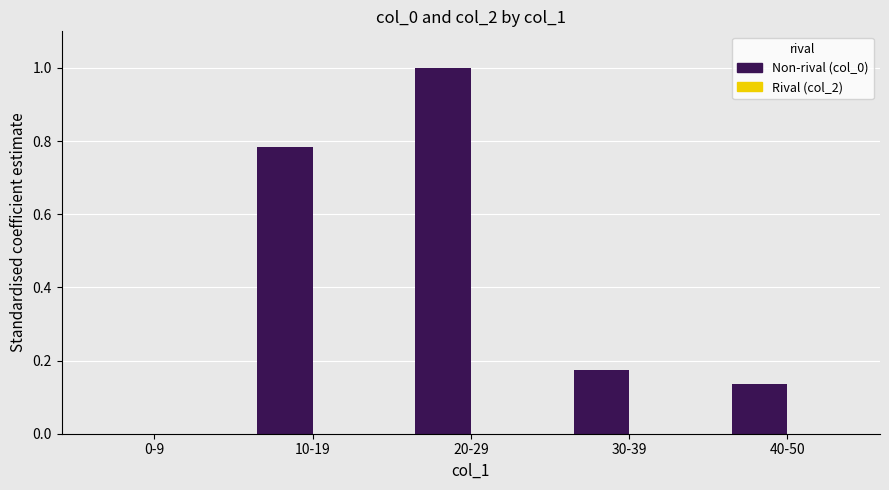

Which label corresponds to the largest value in the chart?

20-29